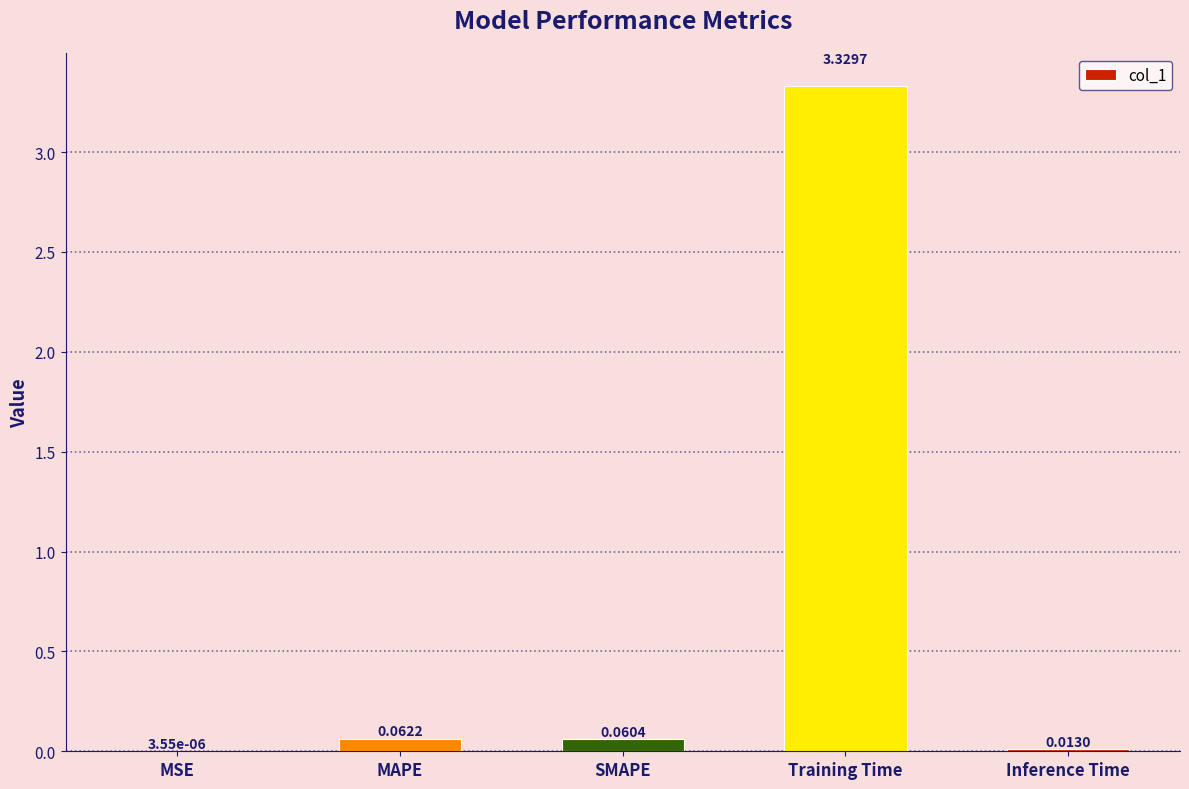

Where is the data nearest to the value 1?

MAPE